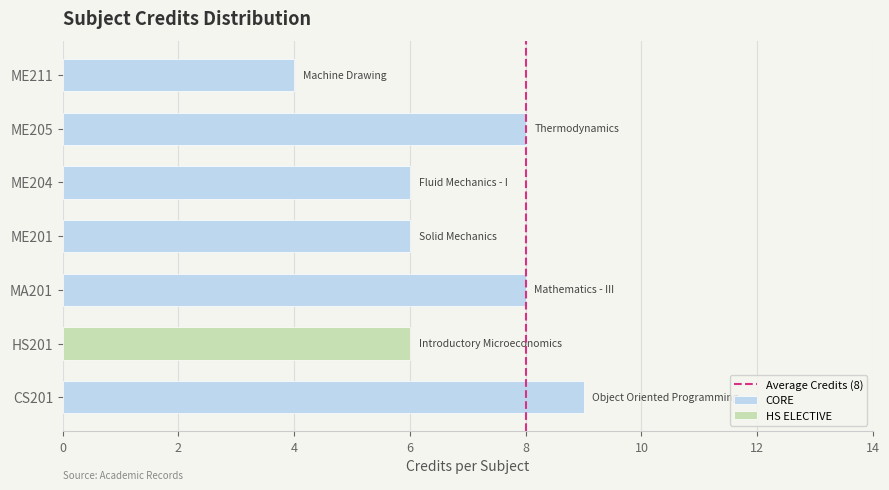

Does the chart contain stacked bars?

No